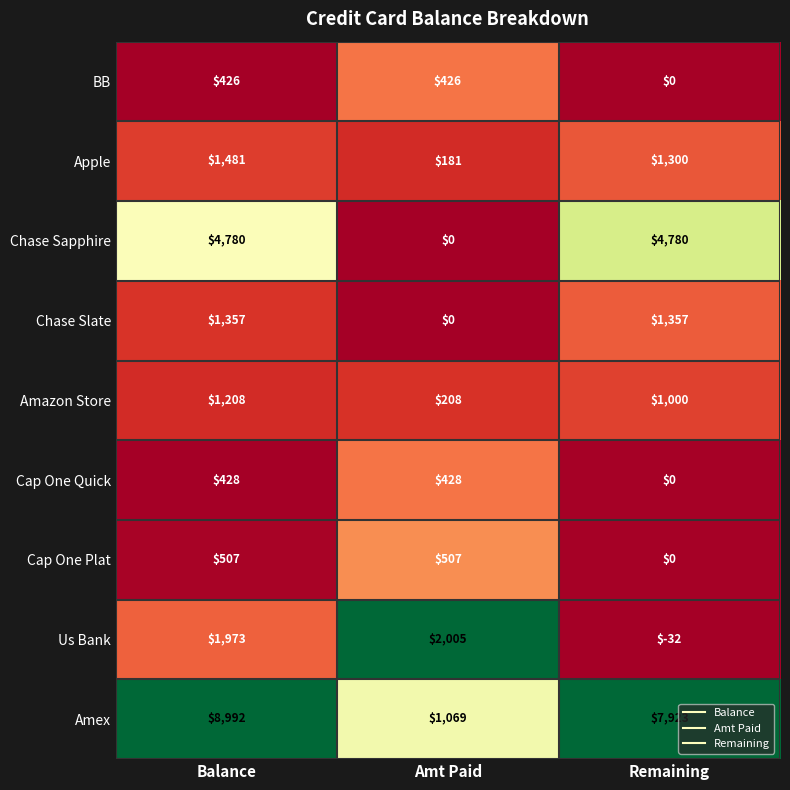

What value does the BB series have at Amt Paid?

426